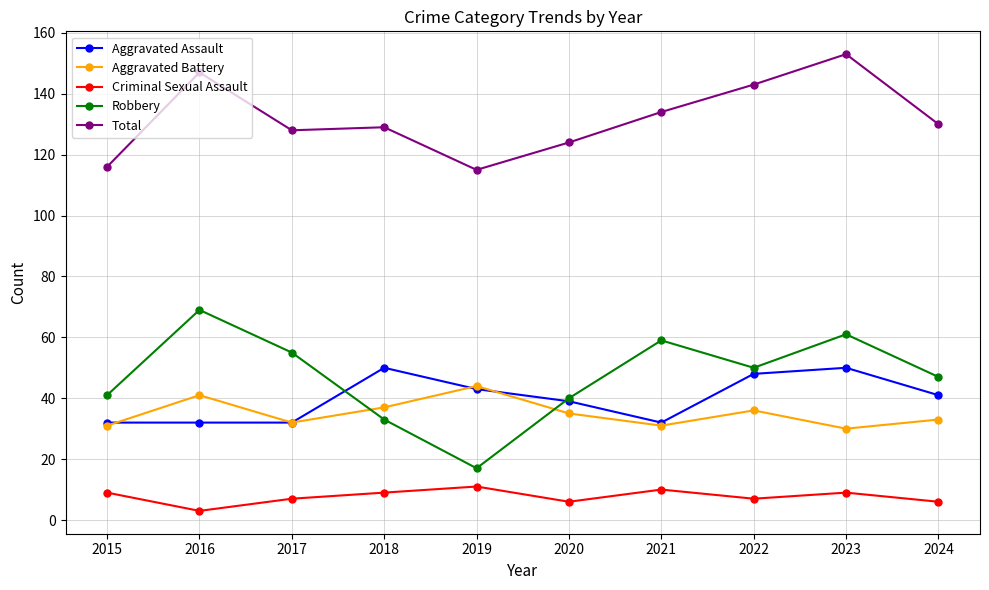

What are all the series names shown in the legend?

Aggravated Assault, Aggravated Battery, Criminal Sexual Assault, Robbery, Total